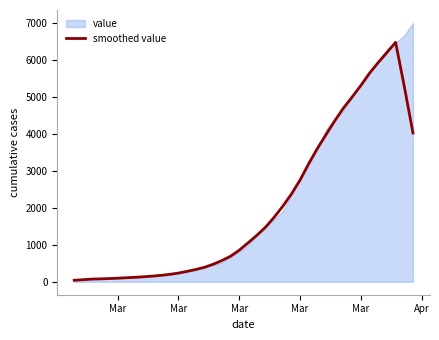

How many interior local peaks (higher than both neighbors) does the data have?

1